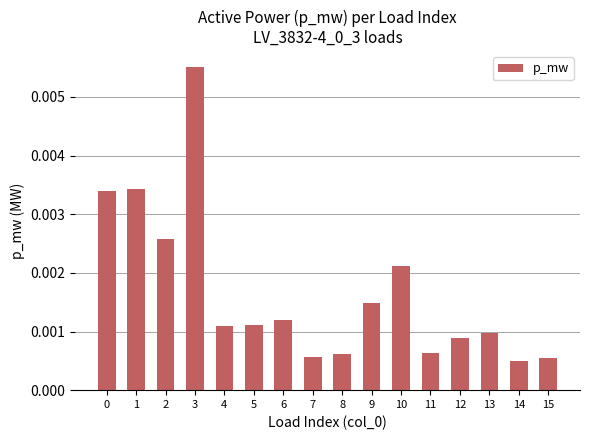

Which category has the highest value across all series?

3